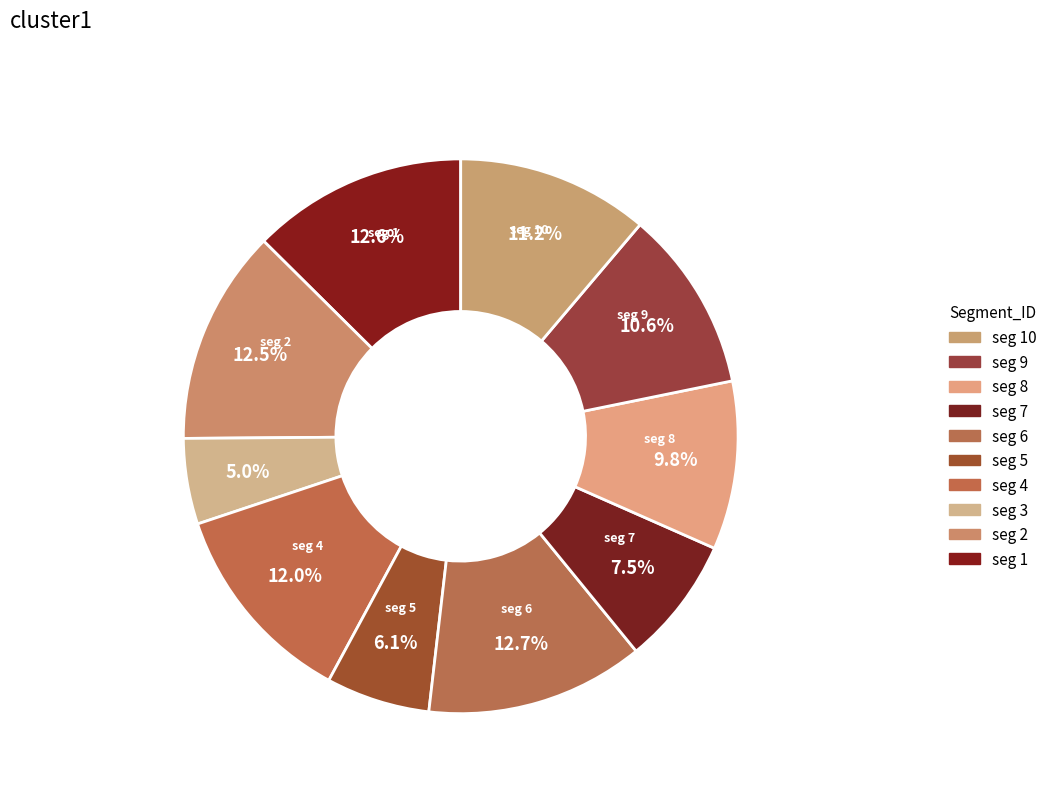

To the nearest percent, what is the average slice percentage?

10%